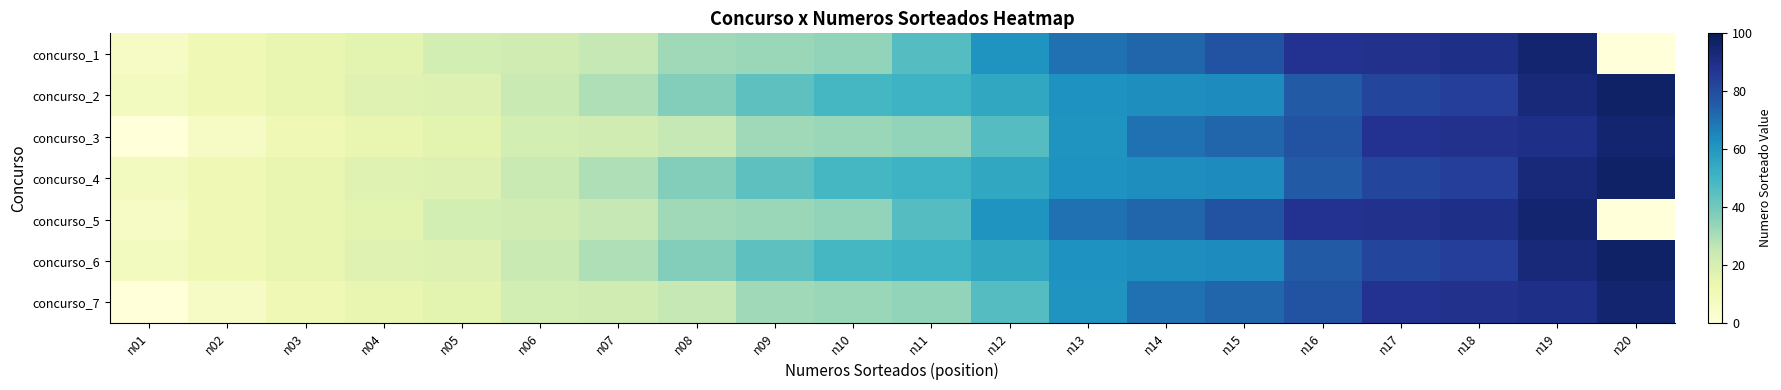

Reading left to right, transcribe all the data shown in this chart.

concurso_1: n01=6	n02=11	n03=14	n04=16	n05=21	n06=22	n07=25	n08=32	n09=33	n10=34	n11=46	n12=61	n13=70	n14=73	n15=78	n16=88	n17=89	n18=90	n19=95	n20=0
concurso_2: n01=8	n02=11	n03=14	n04=17	n05=18	n06=24	n07=29	n08=37	n09=44	n10=49	n11=51	n12=55	n13=62	n14=63	n15=64	n16=76	n17=82	n18=84	n19=93	n20=97
concurso_3: n01=0	n02=6	n03=11	n04=14	n05=16	n06=21	n07=22	n08=25	n09=32	n10=33	n11=34	n12=46	n13=61	n14=70	n15=73	n16=78	n17=88	n18=89	n19=90	n20=95
concurso_4: n01=8	n02=11	n03=14	n04=17	n05=18	n06=24	n07=29	n08=37	n09=44	n10=49	n11=51	n12=55	n13=62	n14=63	n15=64	n16=76	n17=82	n18=84	n19=93	n20=97
concurso_5: n01=6	n02=11	n03=14	n04=16	n05=21	n06=22	n07=25	n08=32	n09=33	n10=34	n11=46	n12=61	n13=70	n14=73	n15=78	n16=88	n17=89	n18=90	n19=95	n20=0
concurso_6: n01=8	n02=11	n03=14	n04=17	n05=18	n06=24	n07=29	n08=37	n09=44	n10=49	n11=51	n12=55	n13=62	n14=63	n15=64	n16=76	n17=82	n18=84	n19=93	n20=97
concurso_7: n01=0	n02=6	n03=11	n04=14	n05=16	n06=21	n07=22	n08=25	n09=32	n10=33	n11=34	n12=46	n13=61	n14=70	n15=73	n16=78	n17=88	n18=89	n19=90	n20=95